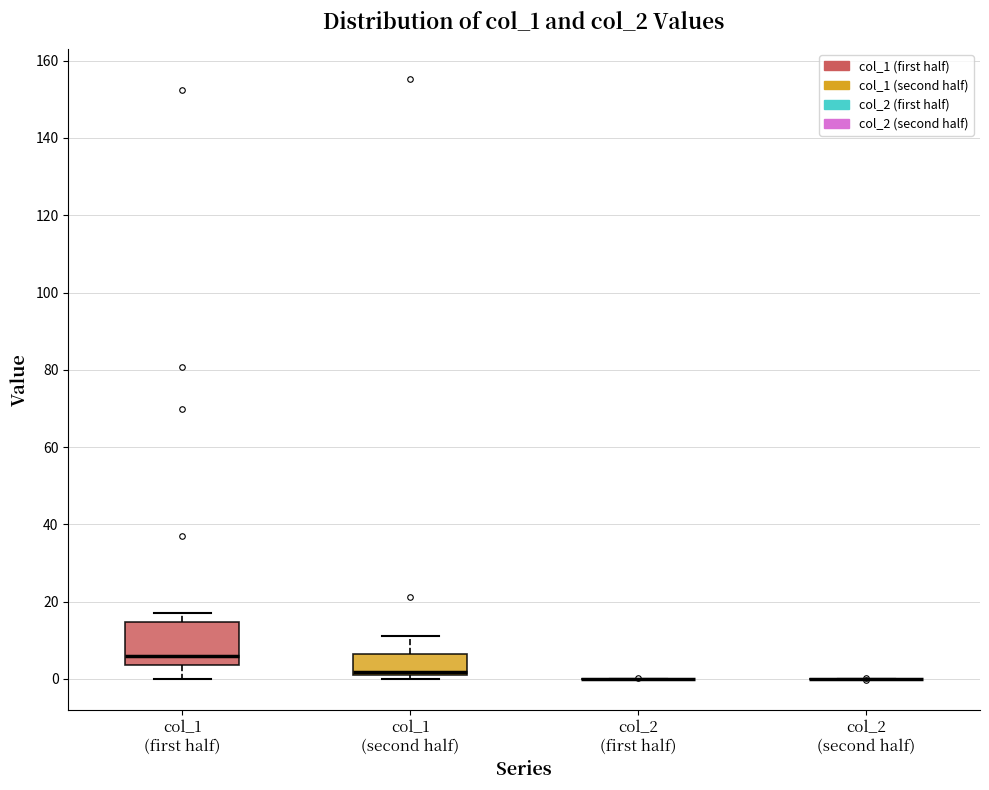

Where does the median line of the box for col_1 (second half) sit on the y-axis? The values are not printed on the chart, so give them approximately, as read against the axis.

2